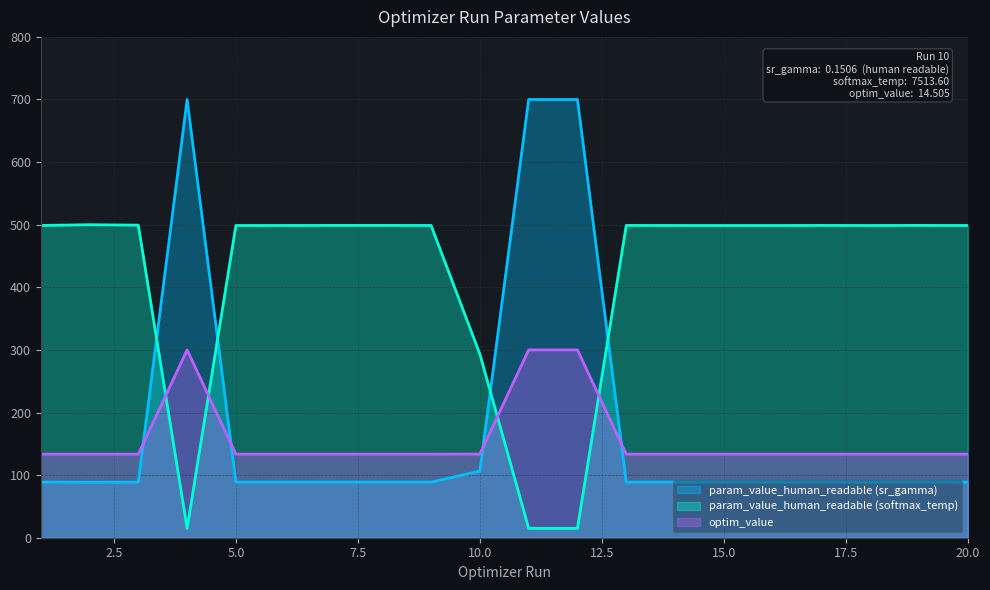

True or false: param_value_human_readable (softmax_temp) has more than 1 points higher than both neighbors.

True